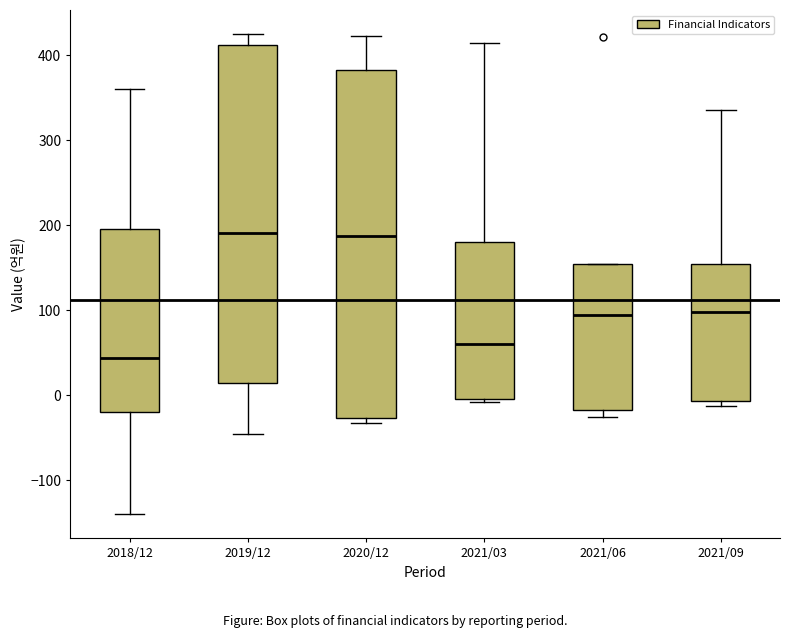

Where is the upper edge of the box for 2018/12 on the y-axis? The values are not printed on the chart, so give them approximately, as read against the axis.

200